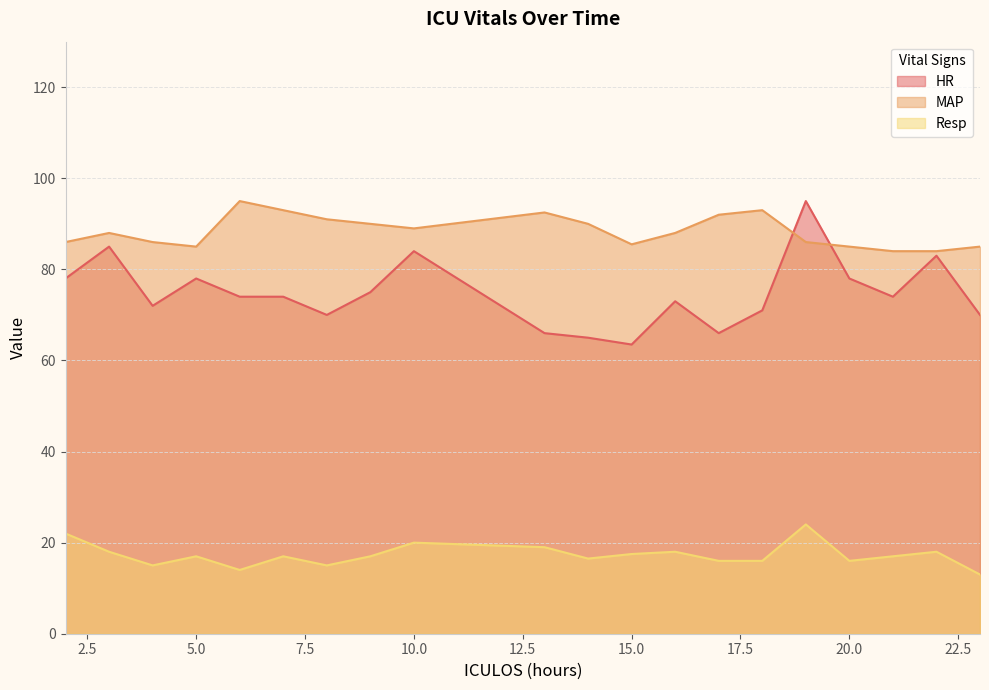

Where is the first local maximum for MAP?

3